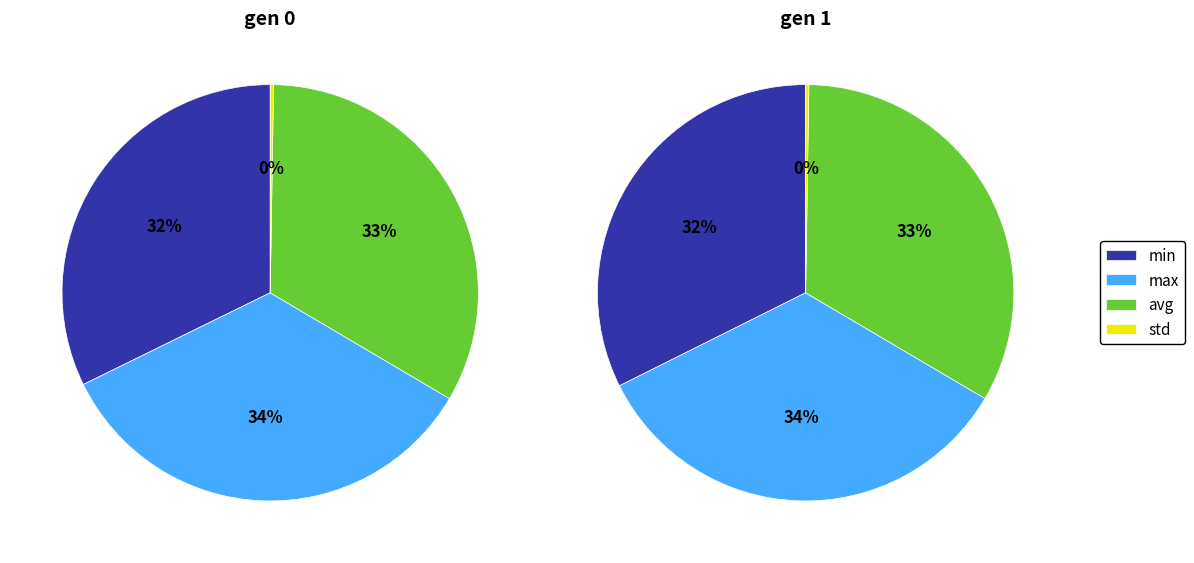

What is the spread (max minus min) of values at gen 0?

177.2